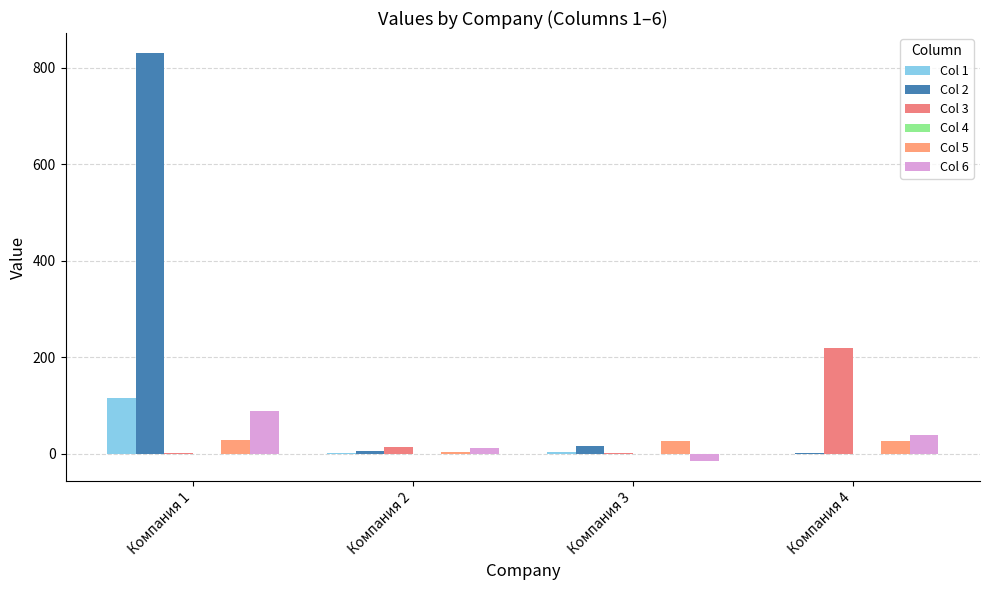

Are the bars horizontal?

No